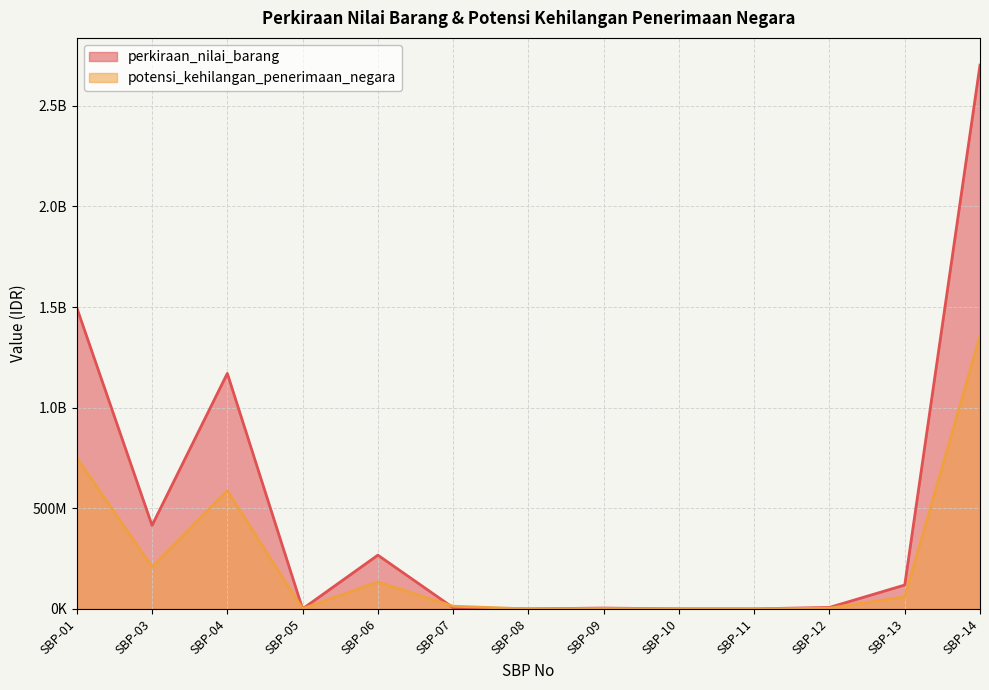

How many lines are shown in the chart?

2